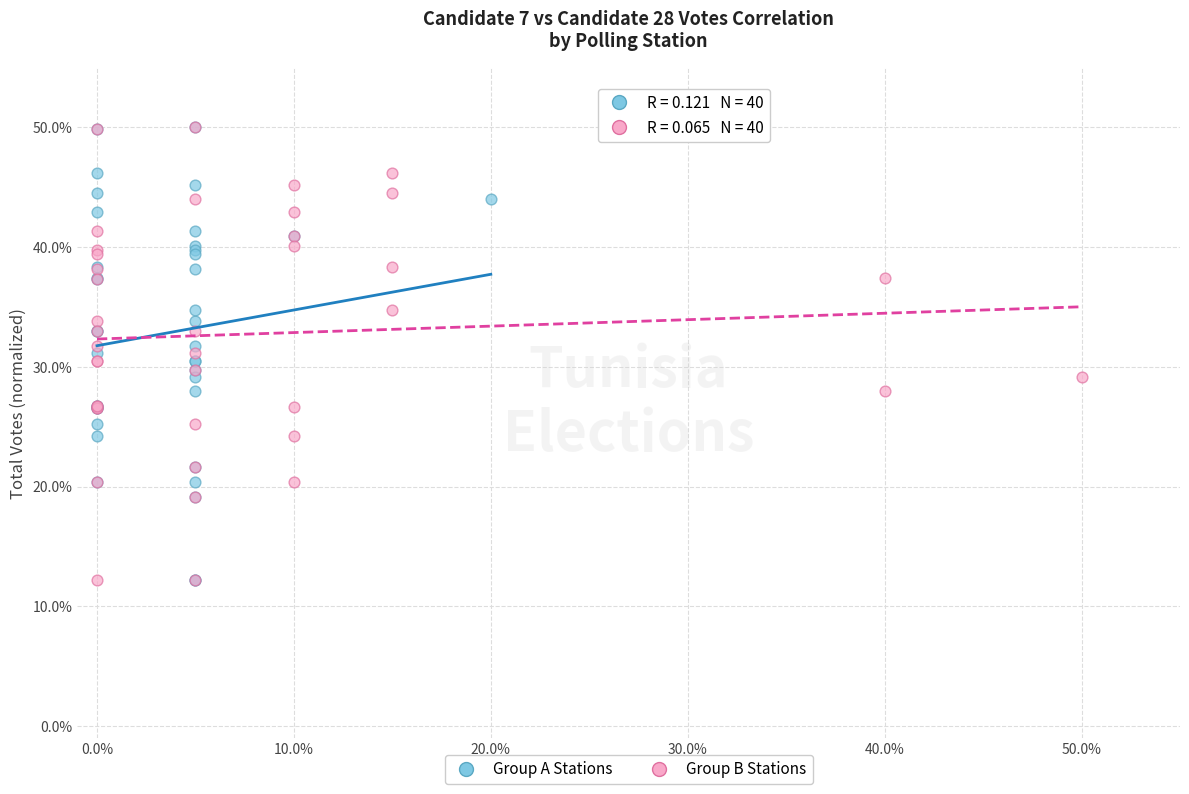

What are all the series names shown in the legend?

Group A Stations, Group B Stations